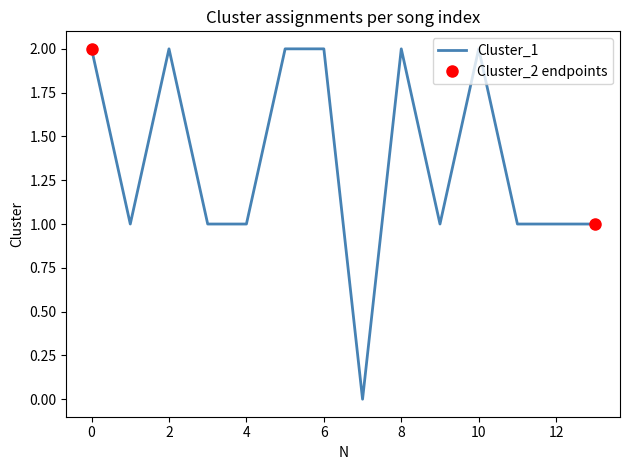

How many points are lower than both their immediate neighbors (excluding endpoints)?

3